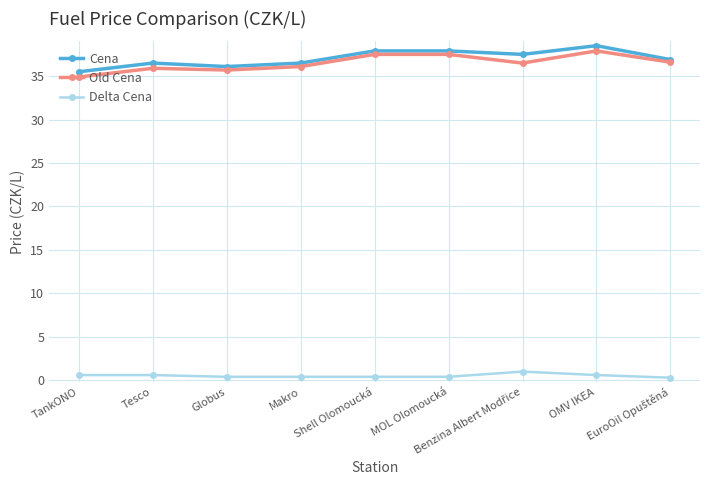

At how many categories does at least one series exceed 12?

9